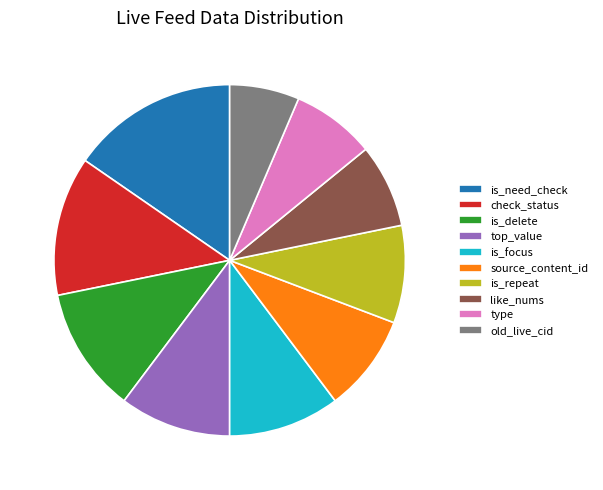

What is the largest slice in the pie chart?

is_need_check